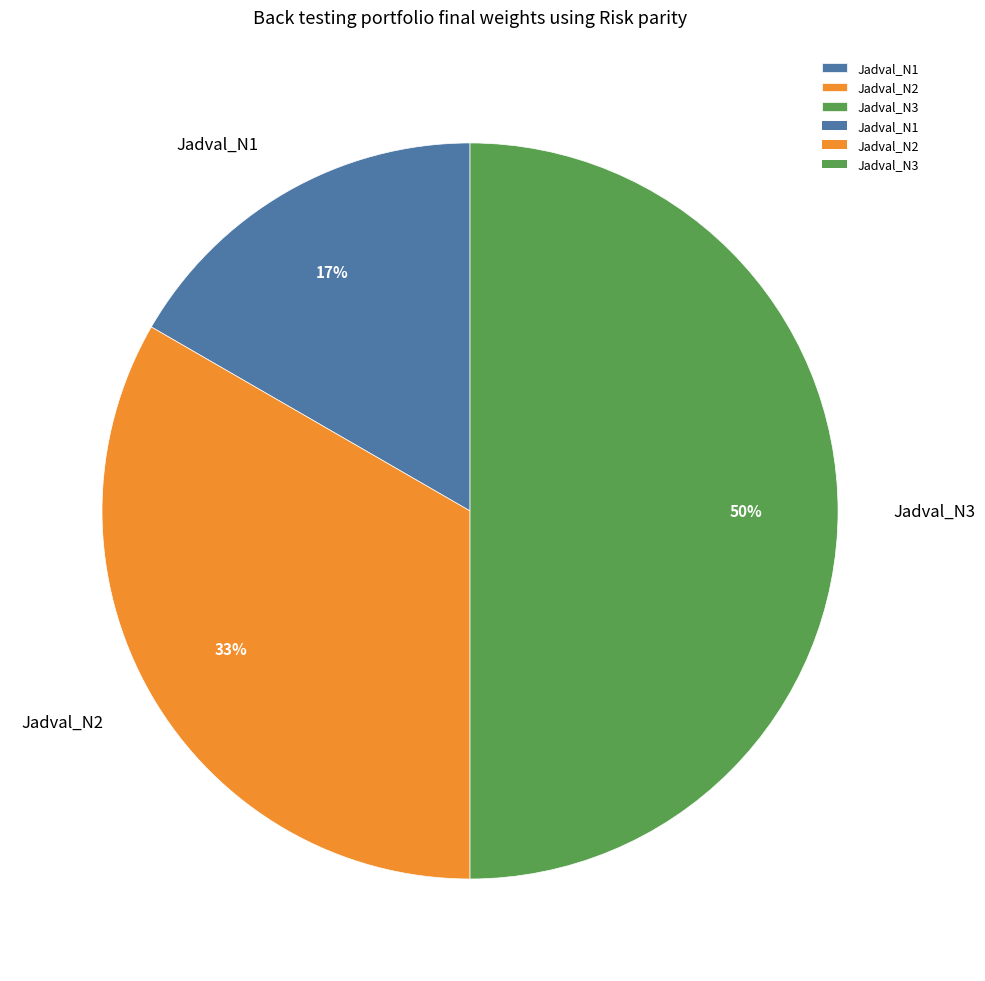

Between Jadval_N2 and Jadval_N3, which is larger?

Jadval_N3